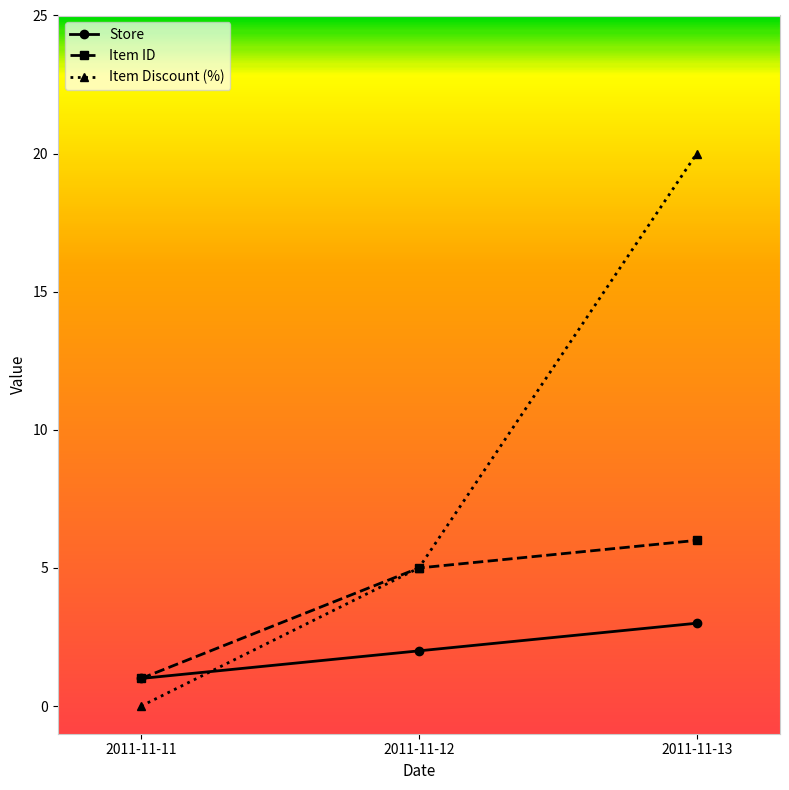

Which series has the largest total across all categories?

Item Discount (%)